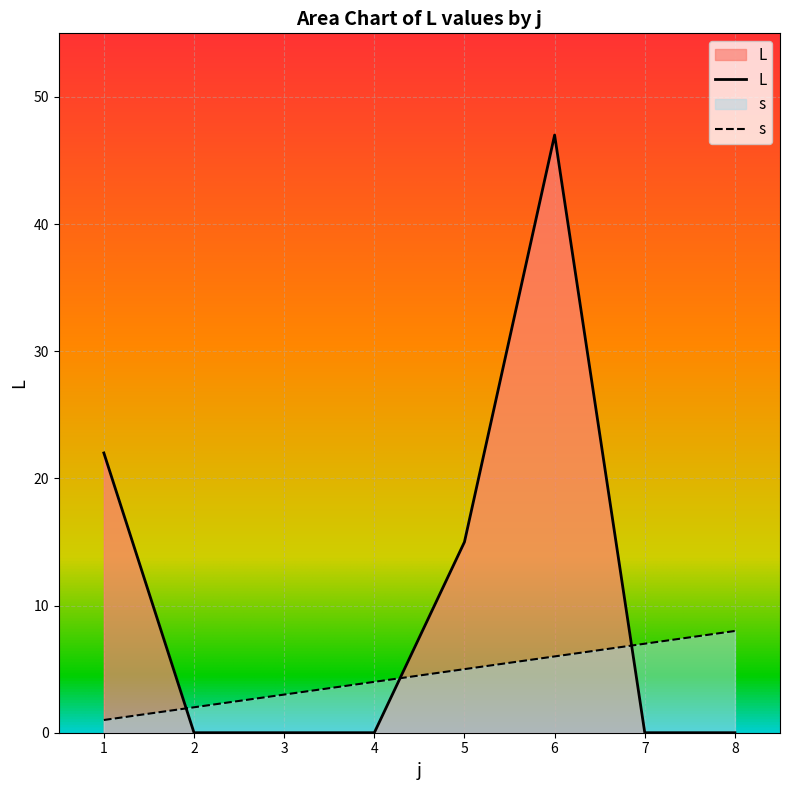

True or false: s and L intersect in this chart.

True